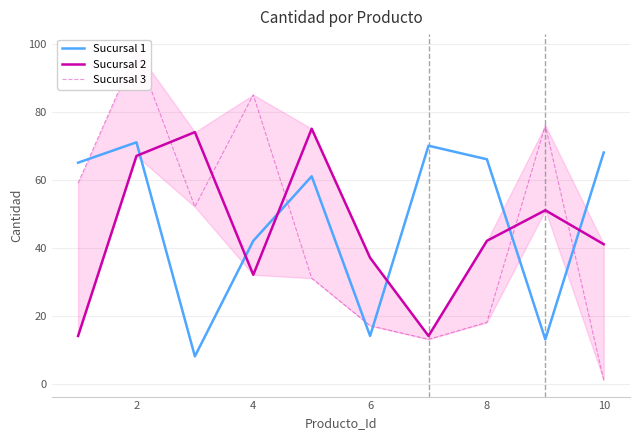

True or false: Sucursal 1 has more than 0 interior local peaks.

True